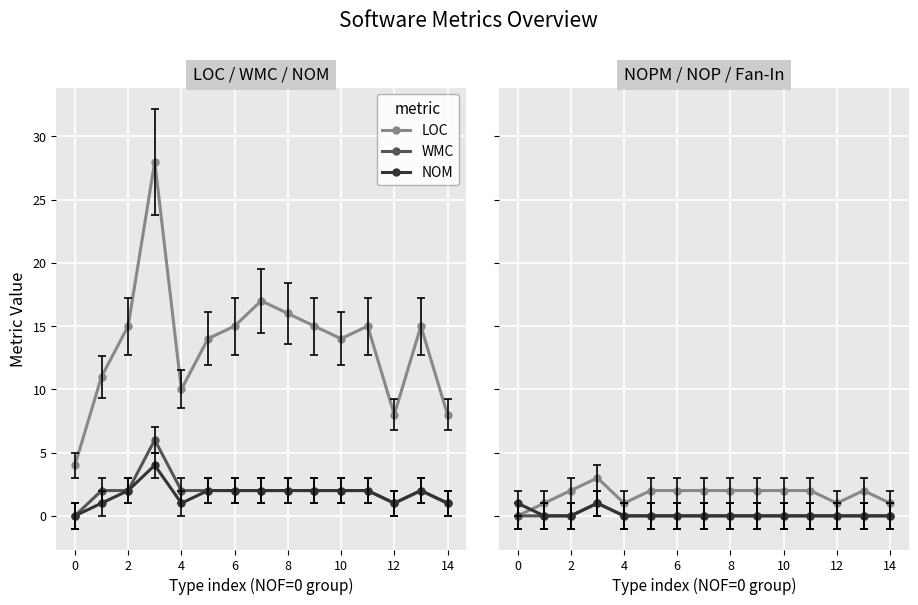

Rank the series by their maximum value, from highest to lowest.

LOC, WMC, NOM, NOPM, NOP, Fan-In